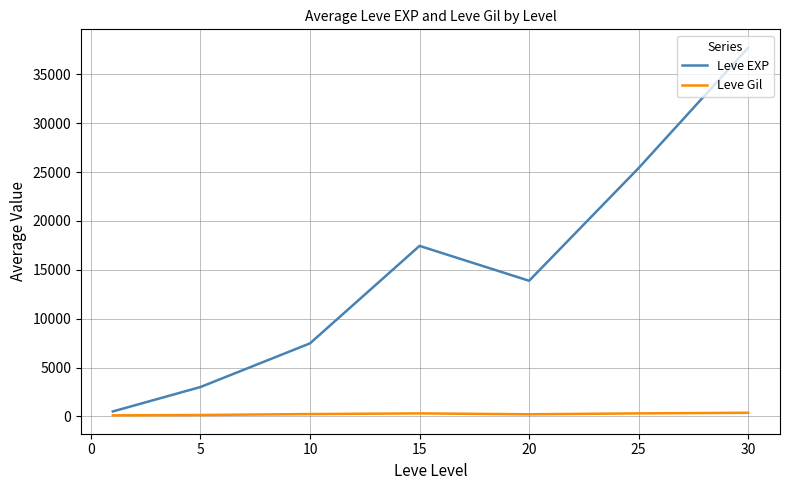

List the series in order of their peak value, highest first.

Leve EXP, Leve Gil